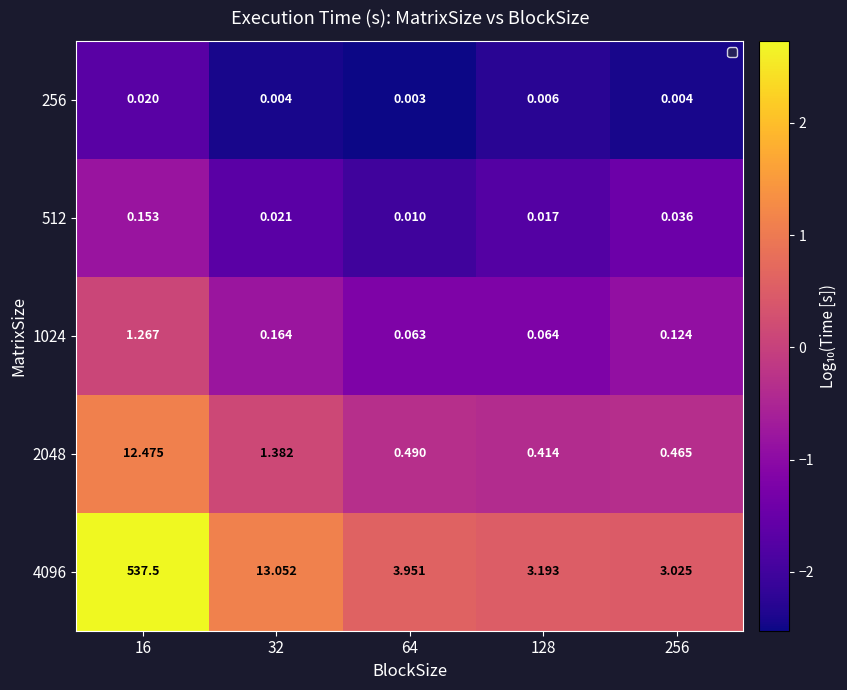

Is the value of 2048 at 16 greater than the value of 4096 at 16?

No